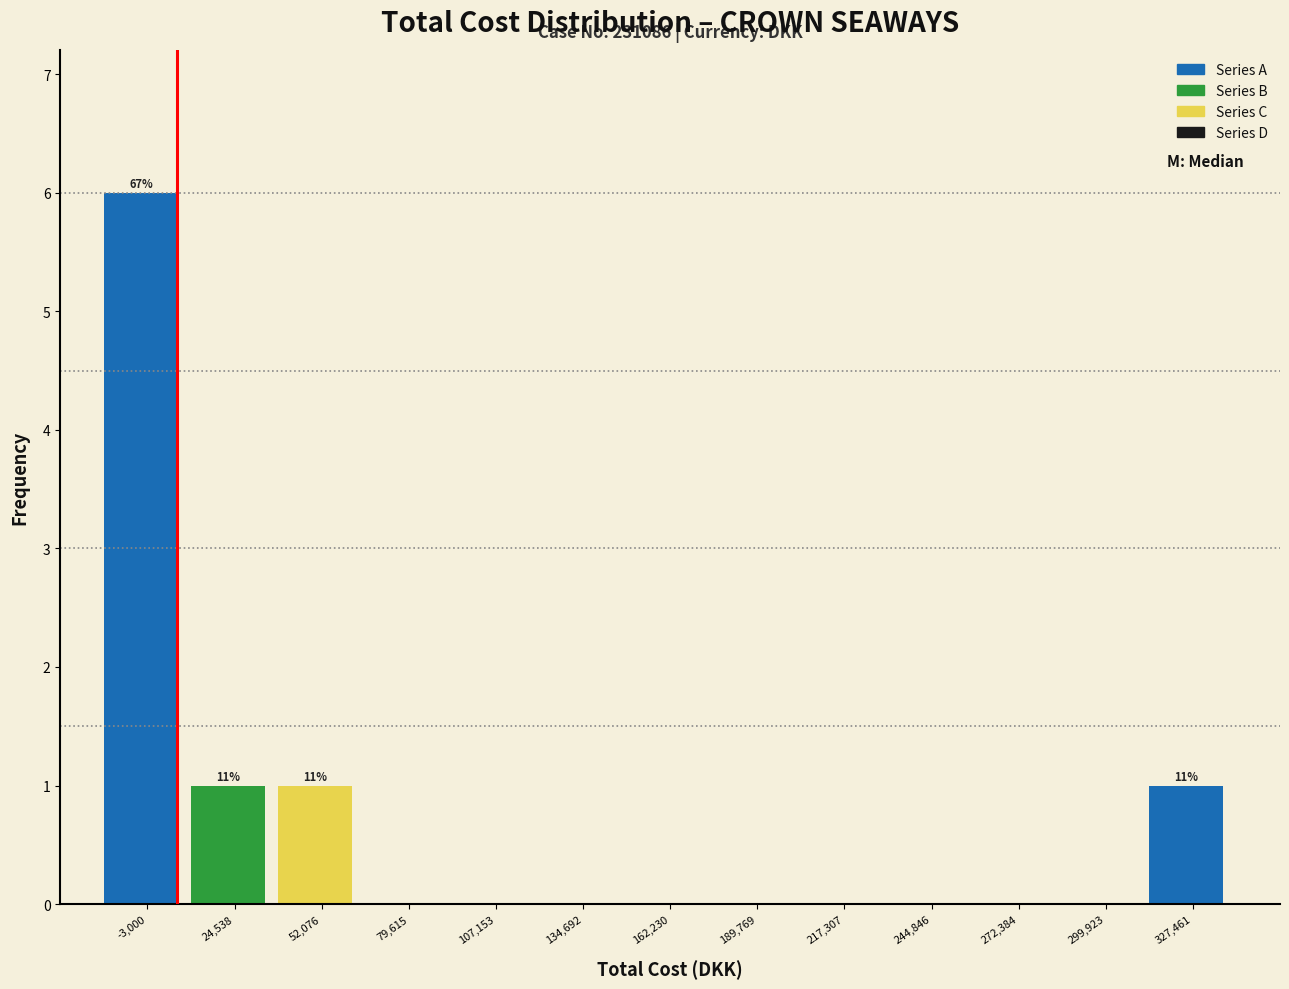

Reading left to right, what are all the values shown in this chart?

-3,000=6	24,538=1	52,076=1	79,615=0	107,153=0	134,692=0	162,230=0	189,769=0	217,307=0	244,846=0	272,384=0	299,923=0	327,461=1